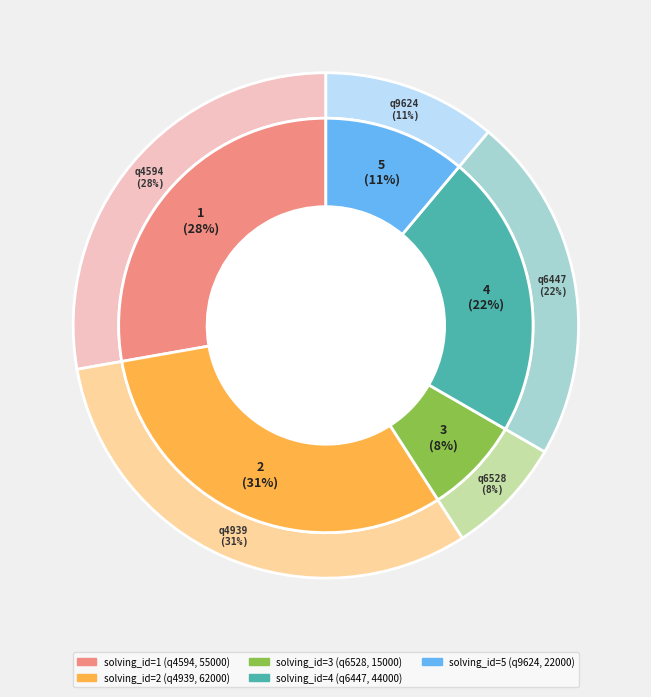

What is the change in value from q6528 to q6447?

+29000